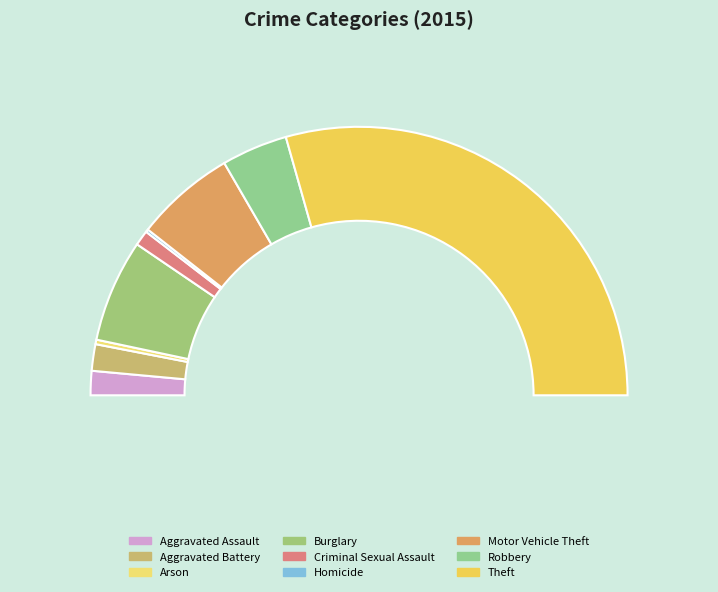

To the nearest percent, what is the difference between the largest and smallest slice percentages?

58%